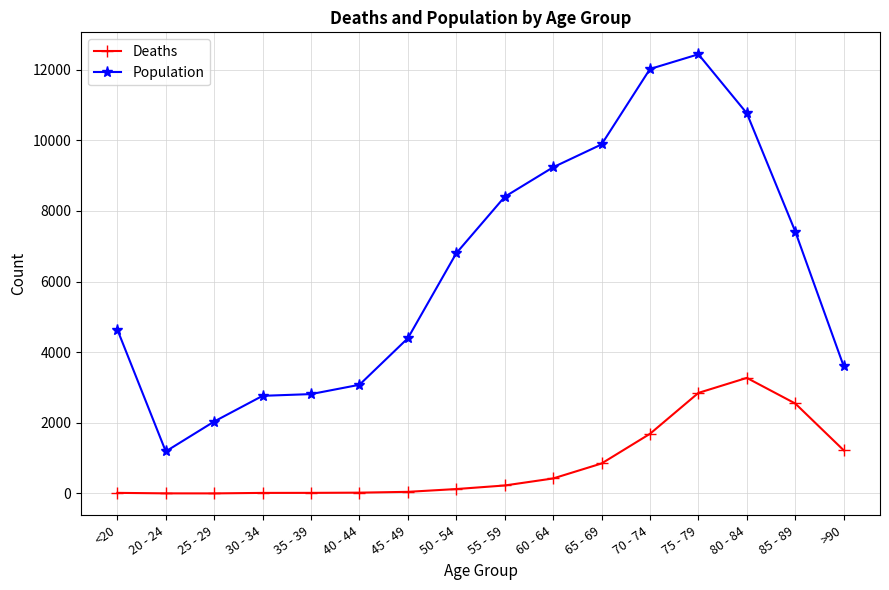

What position from the right is 60 - 64?

7